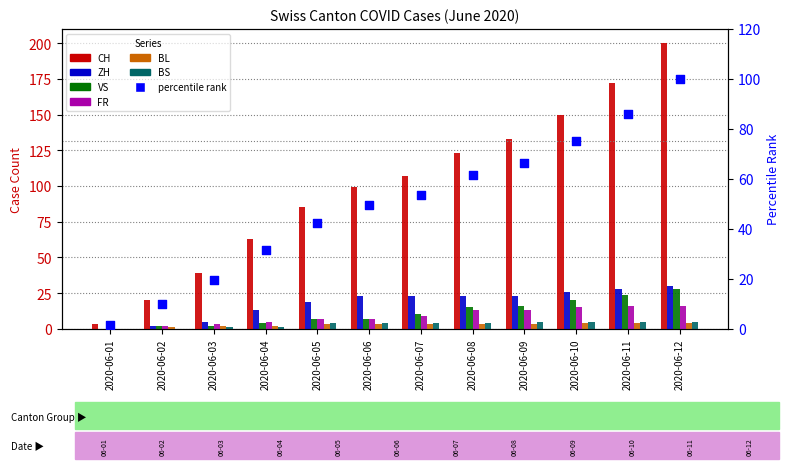

Which series has the largest Y range (max minus min)?

CH